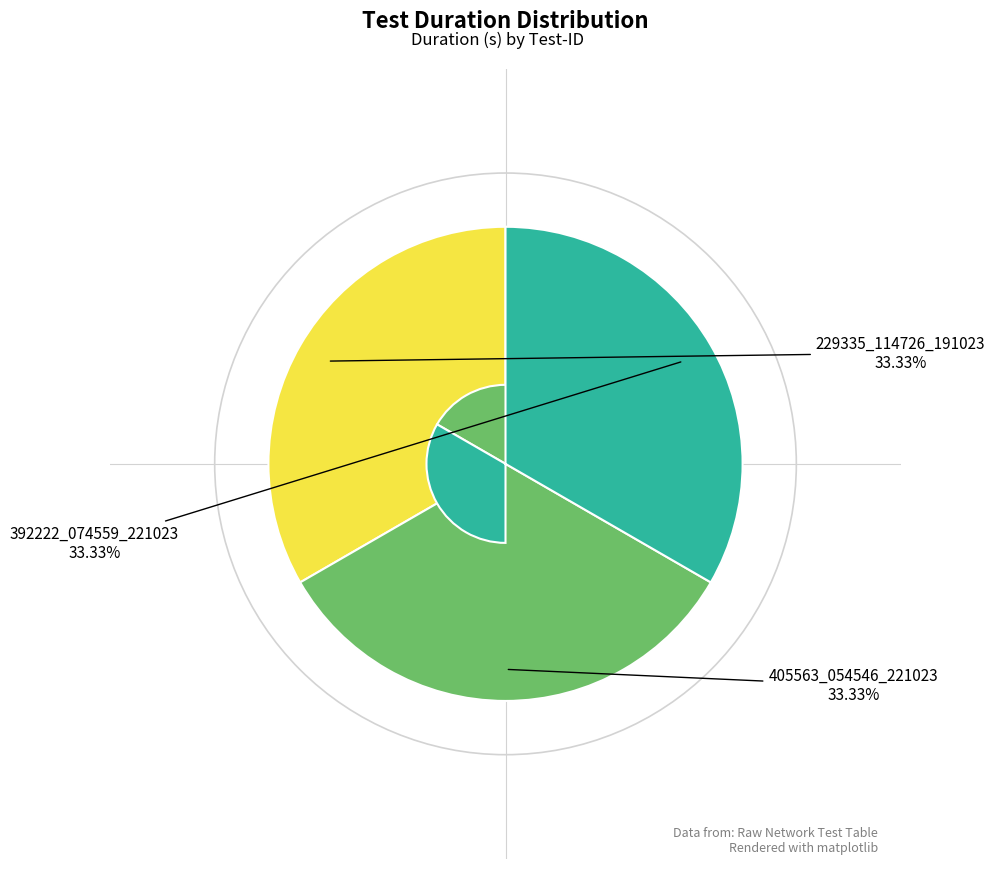

Is there a majority slice in this chart?

No